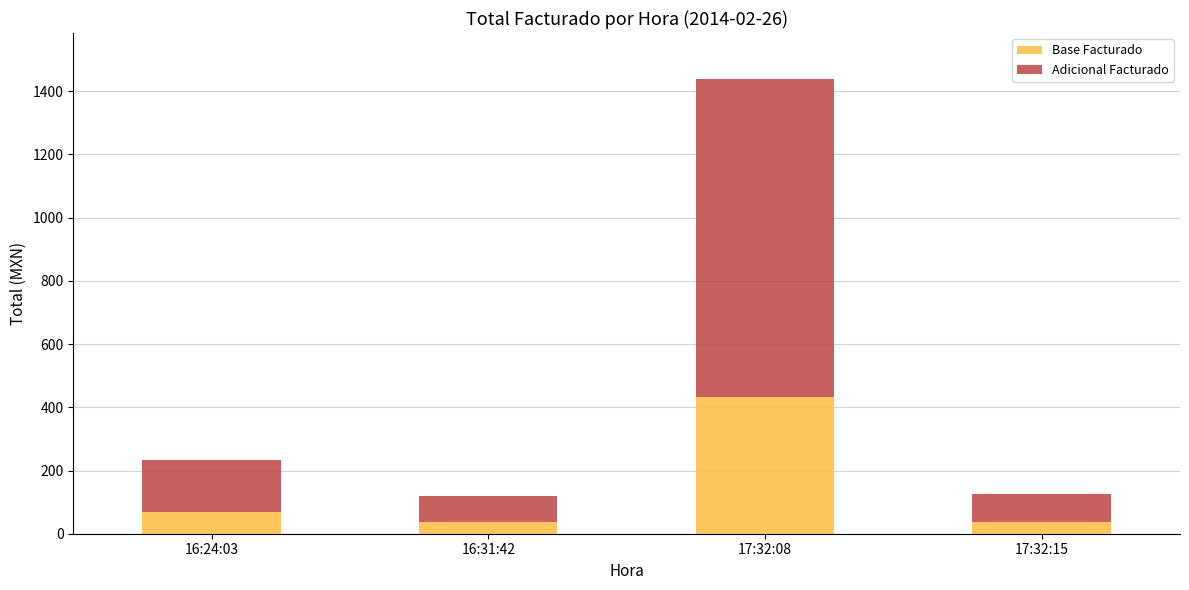

The value of Base Facturado at 17:32:08 is 432.0. True or false?

True